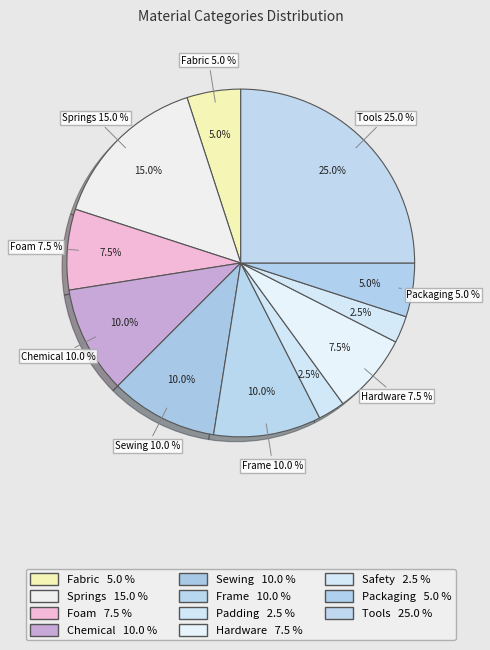

Is it true that Fabric is 5% of the pie?

True